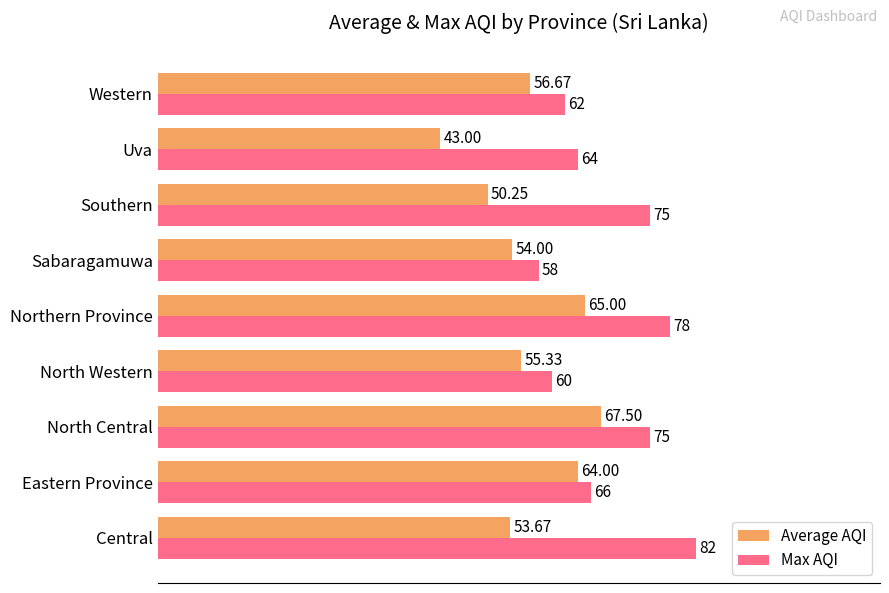

Which series changed the most between Eastern Province and North Western?

Average AQI